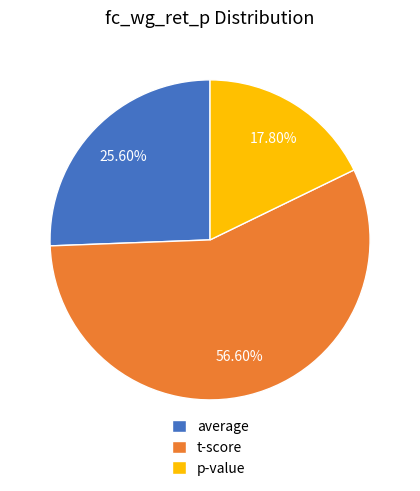

Count the number of slices in the pie.

3